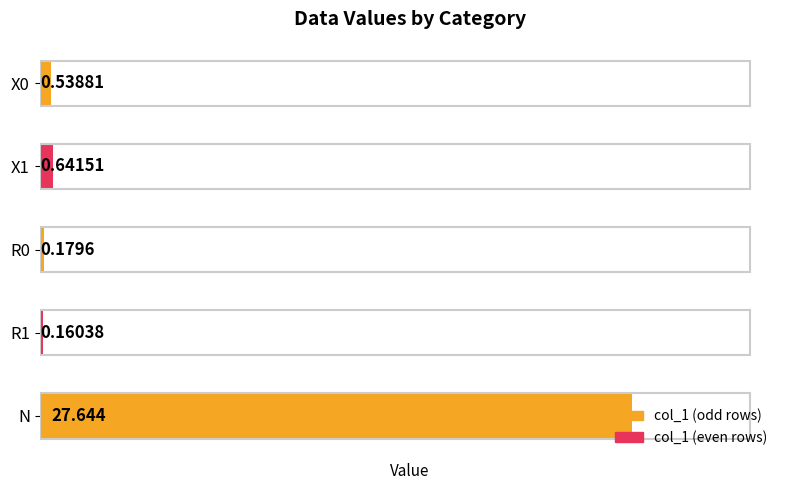

Which has a higher value, R1 or N?

N